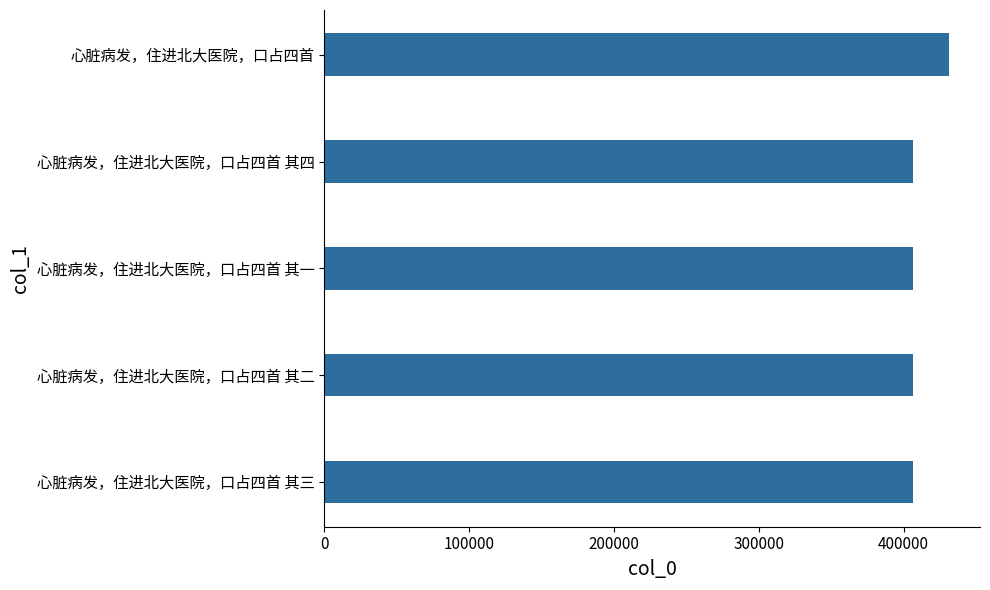

Does the chart contain stacked bars?

No